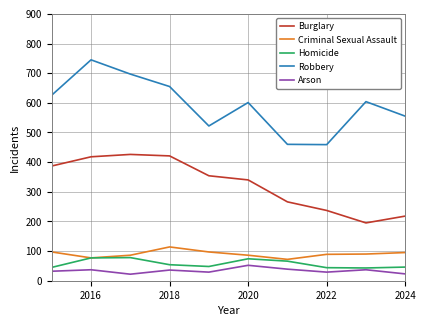

Which series has the largest total across all categories?

Robbery